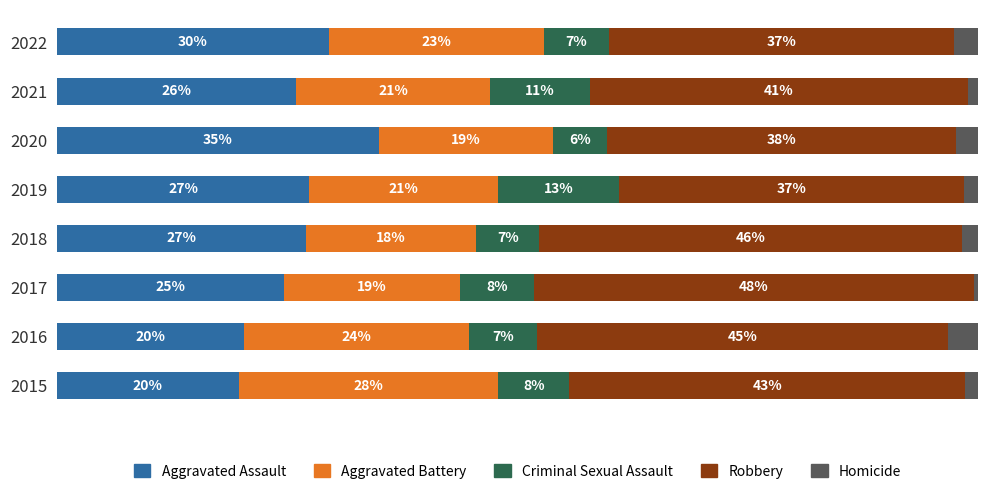

What are all the series names shown in the legend?

Aggravated Assault, Aggravated Battery, Criminal Sexual Assault, Robbery, Homicide